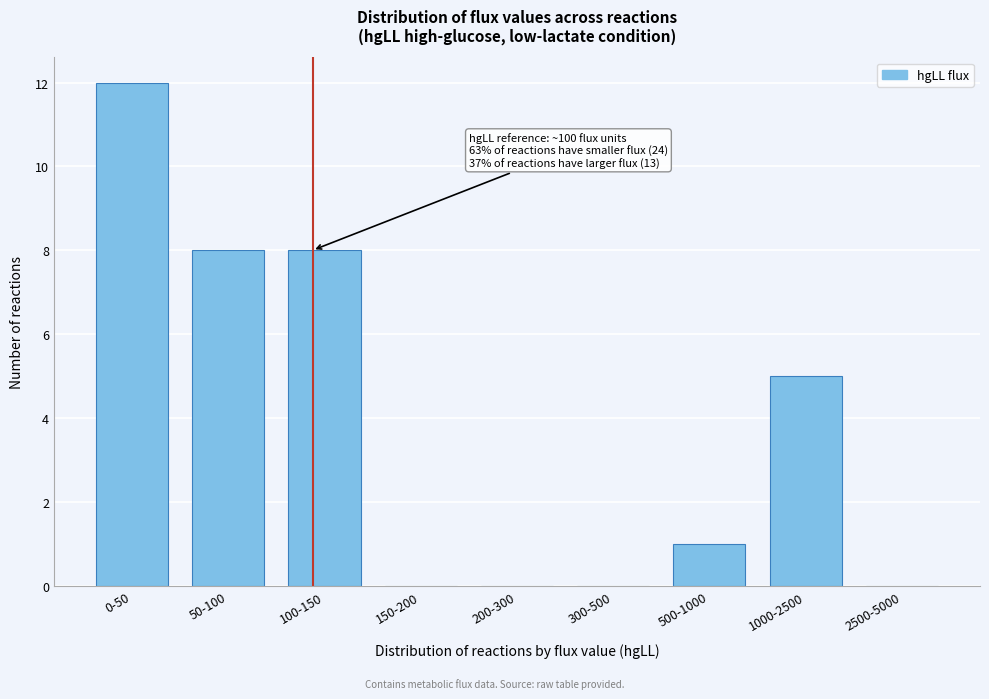

Reading left to right, list all the values displayed in this chart.

0-50=12	50-100=8	100-150=8	150-200=0	200-300=0	300-500=0	500-1000=1	1000-2500=5	2500-5000=0